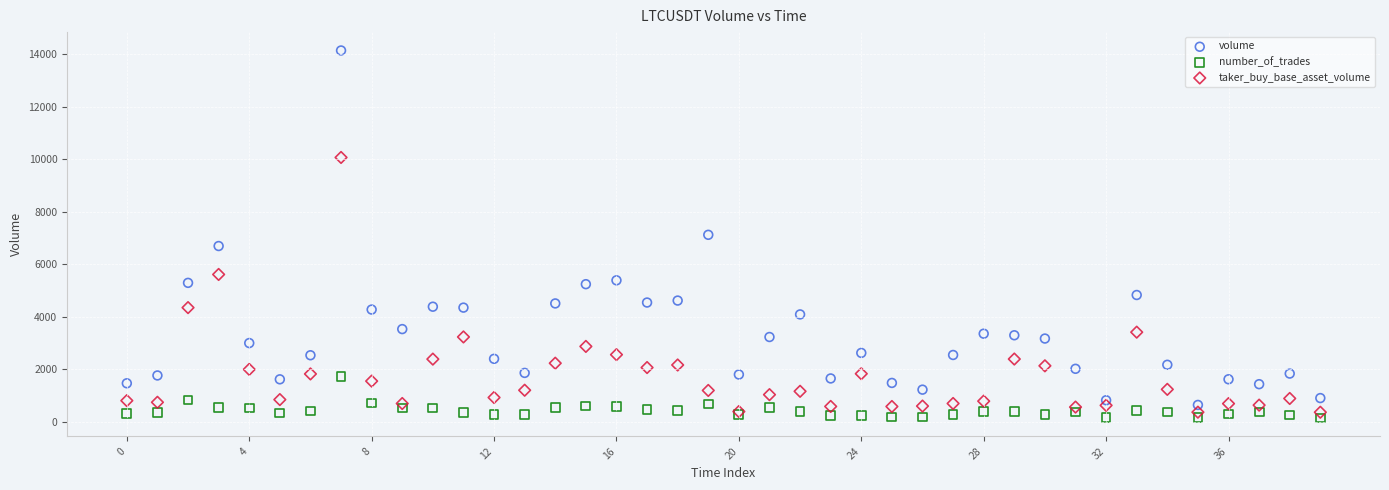

Which series has the widest spread of Y values?

volume